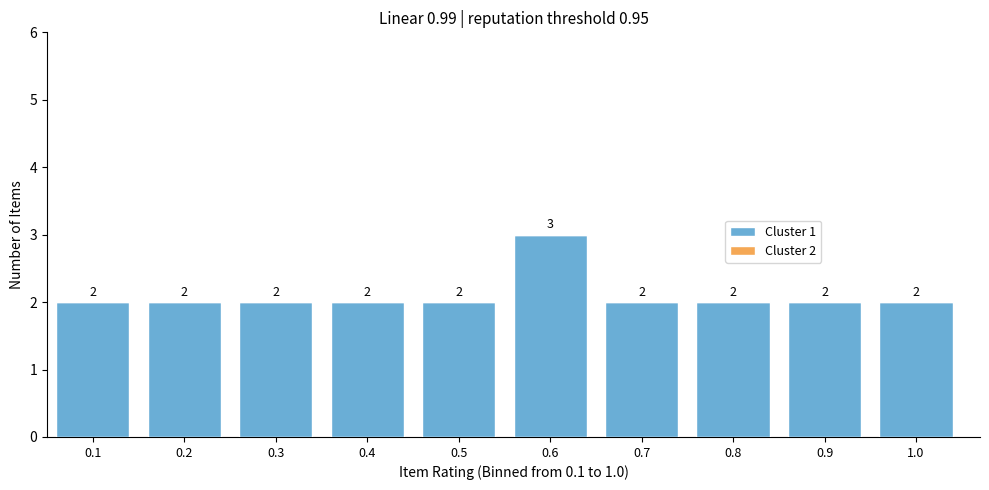

Reading left to right, what are all the values shown in this chart?

0.1=2	0.2=2	0.3=2	0.4=2	0.5=2	0.6=3	0.7=2	0.8=2	0.9=2	1.0=2